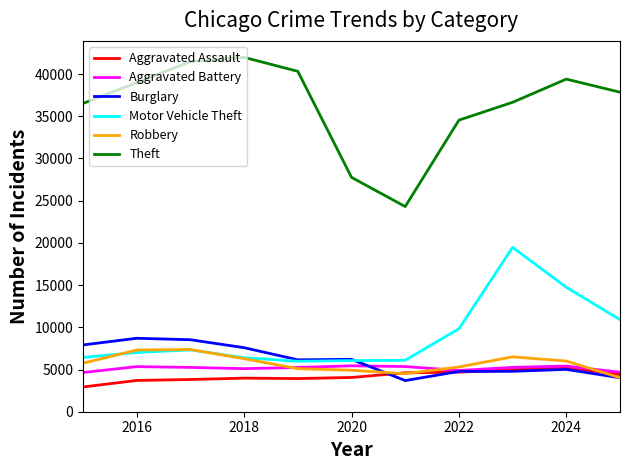

Which series has the largest total across all categories?

Theft